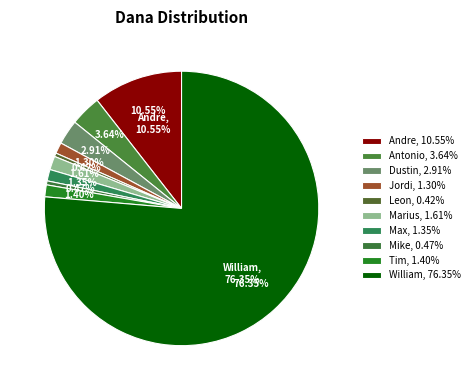

What percentage is the Max slice, to the nearest percent?

1%